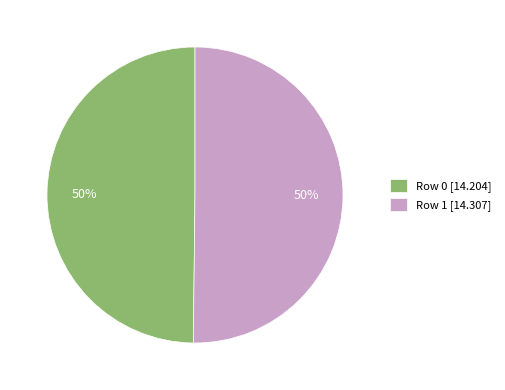

Approximately how many times larger is the value at Row 1 [14.307] compared to Row 0 [14.204]?

1.0